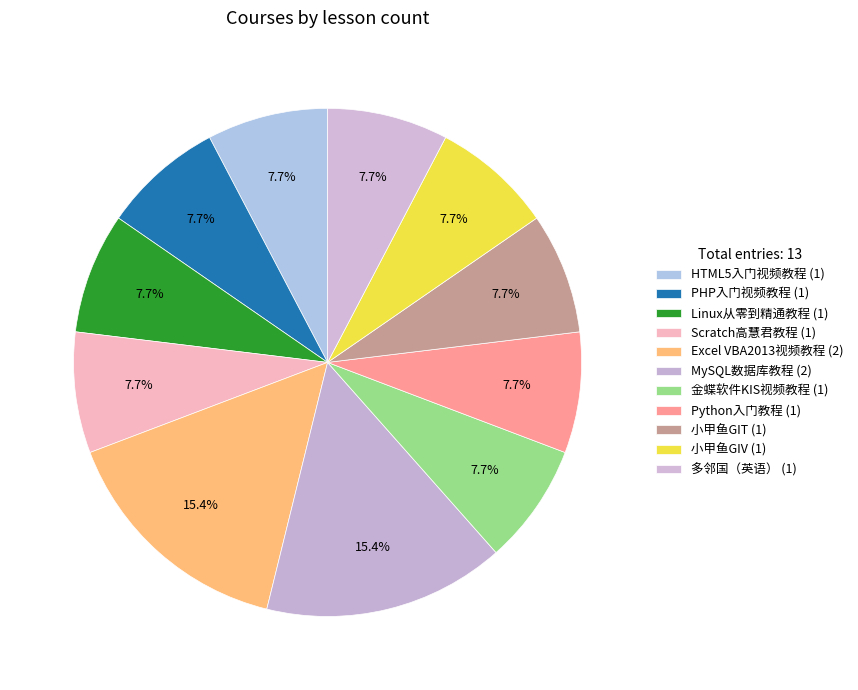

True or false: 小甲鱼GIV accounts for 17% of the total.

False